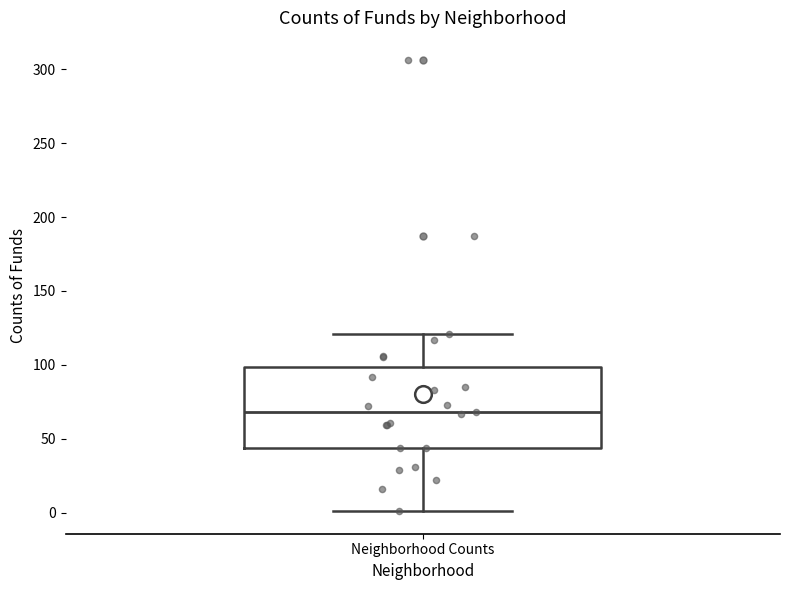

Transcribe this box plot: give where the median line is, the range the box spans, and where the two whiskers end, as read against the y-axis. The values are not printed on the chart, so give them approximately, as read against the axis.

median 70, box 45 to 100, whiskers 0 to 120